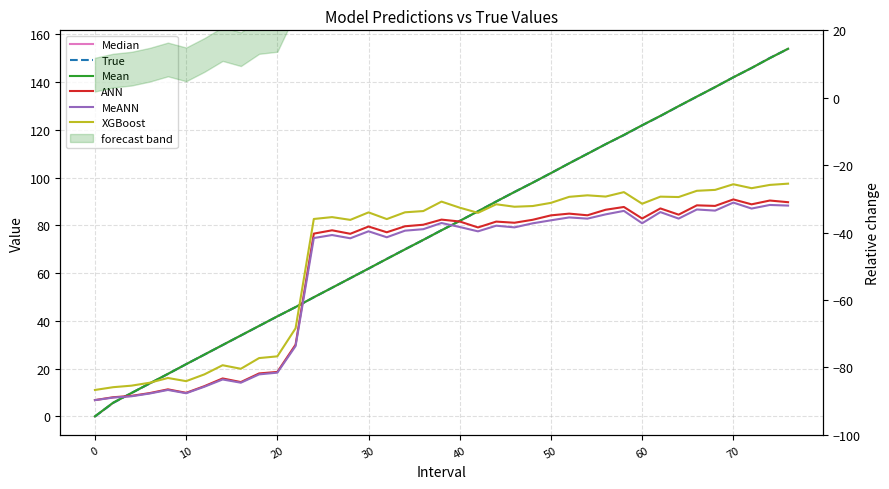

How many interior local valleys does the ANN series have?

11